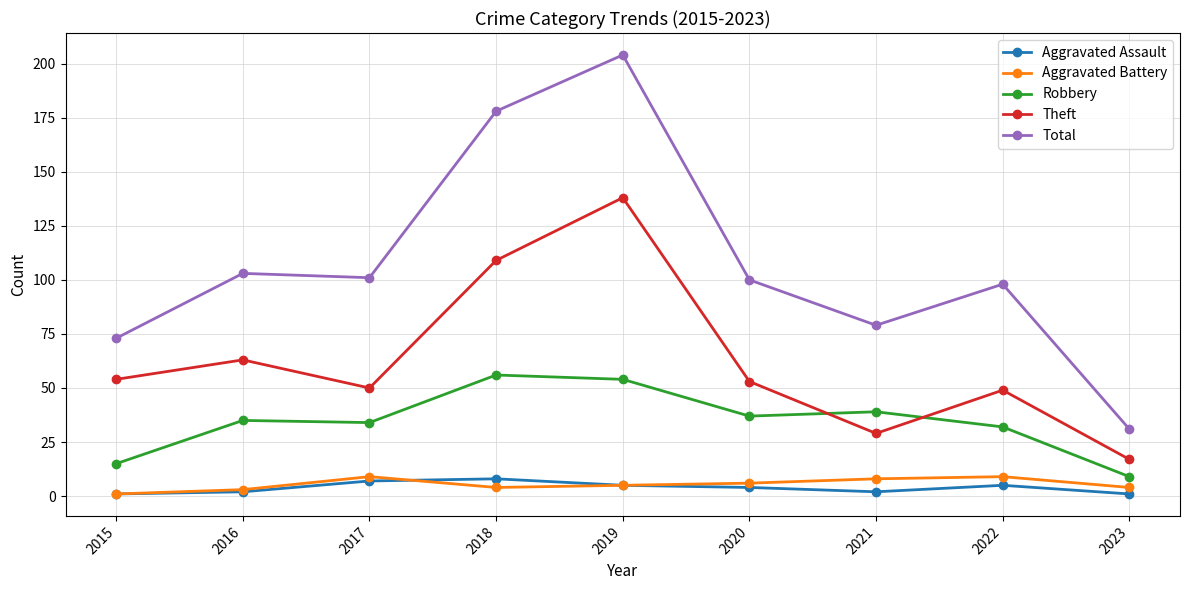

What is the greatest value displayed?

204